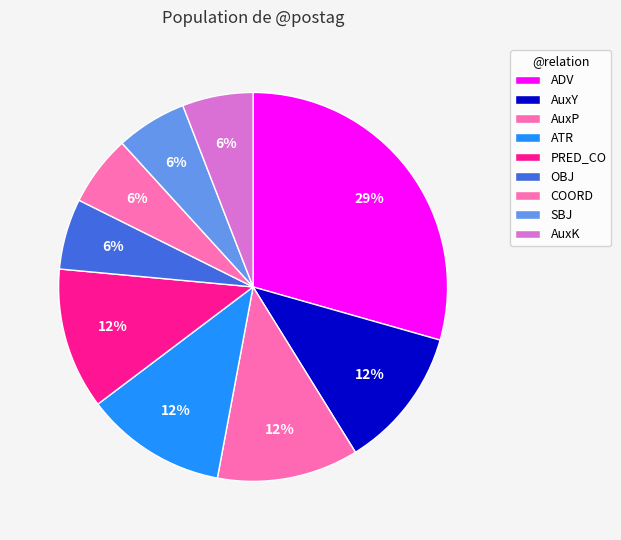

What percentage is the SBJ slice, to the nearest percent?

6%